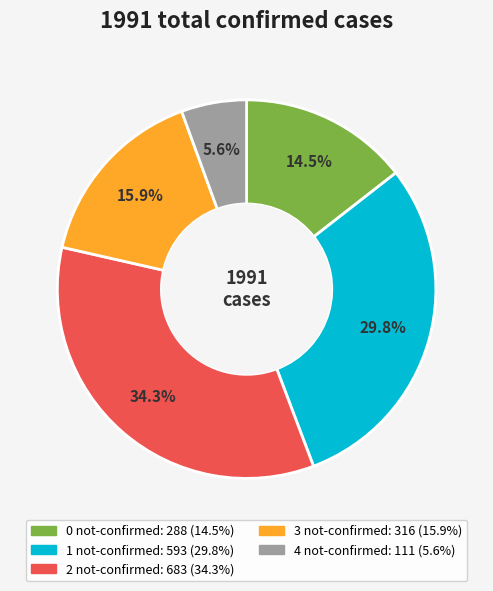

What is the largest slice in the pie chart?

2 not-confirmed